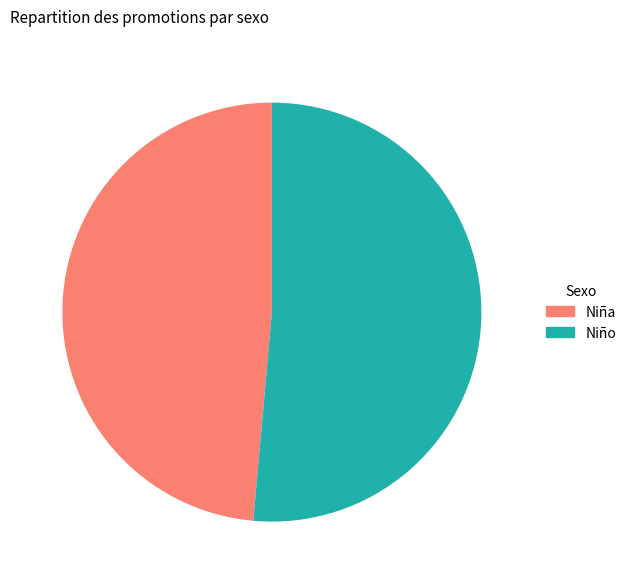

Is it true that Niña is 38% of the pie?

False